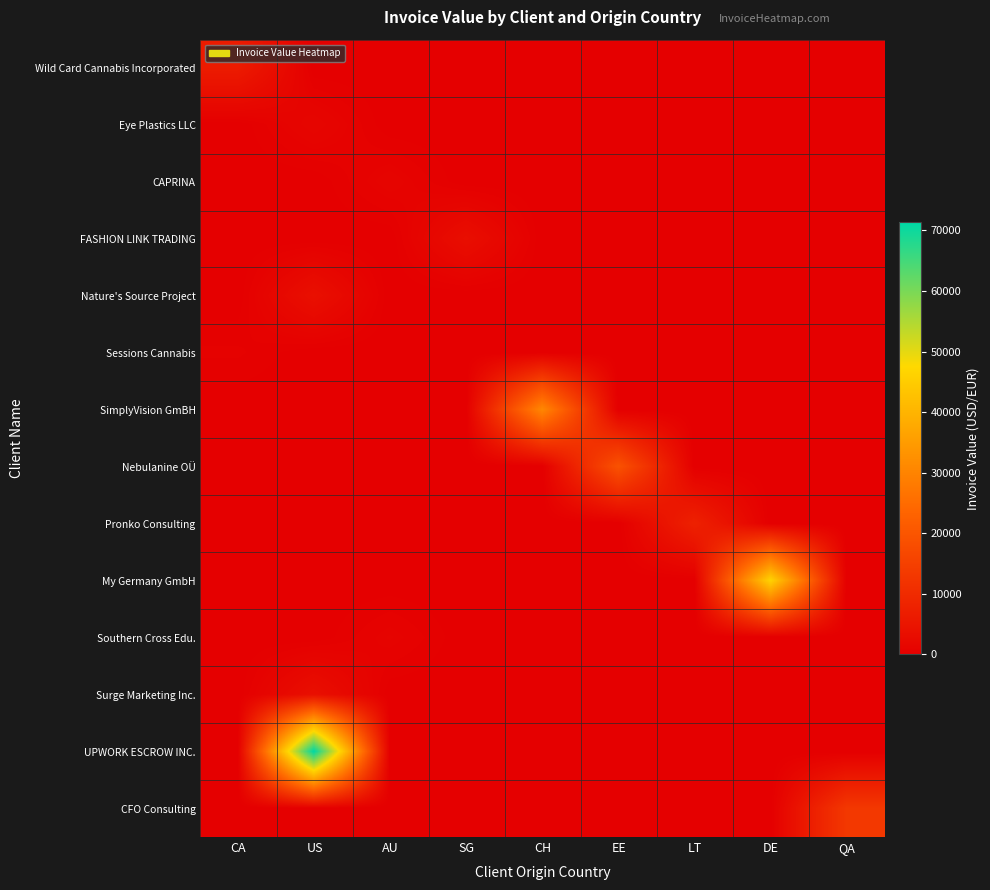

What is the maximum value shown in the chart?

71351.5